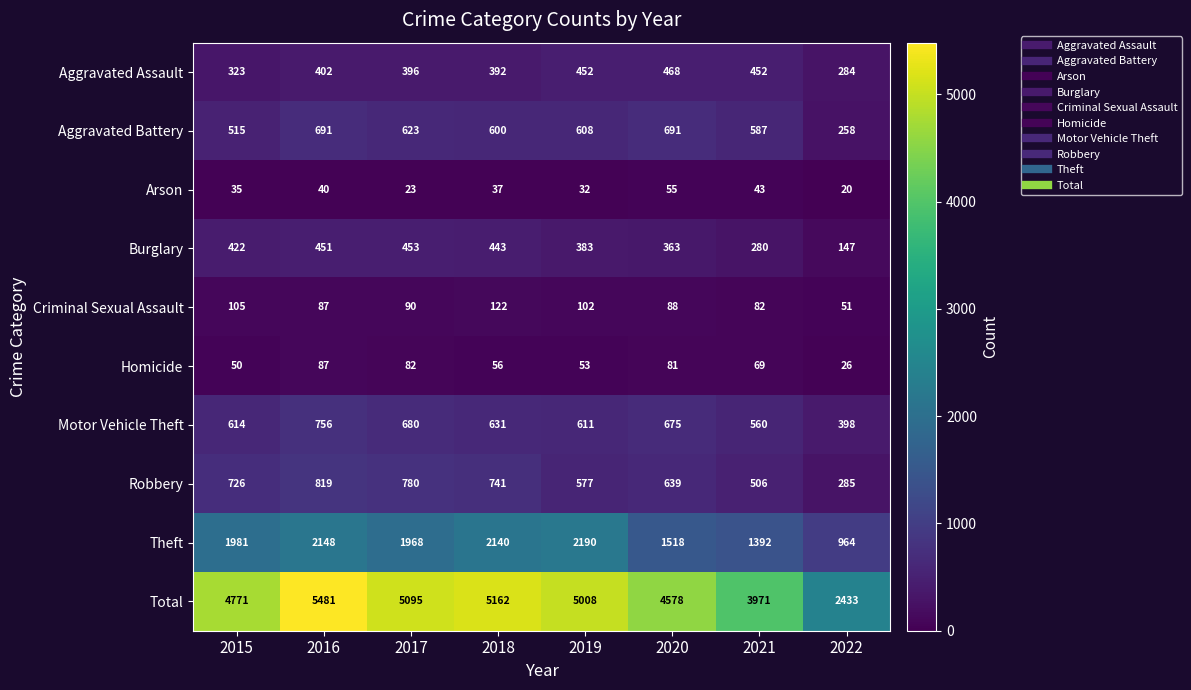

Which series changed the most between 2019 and 2022?

Total